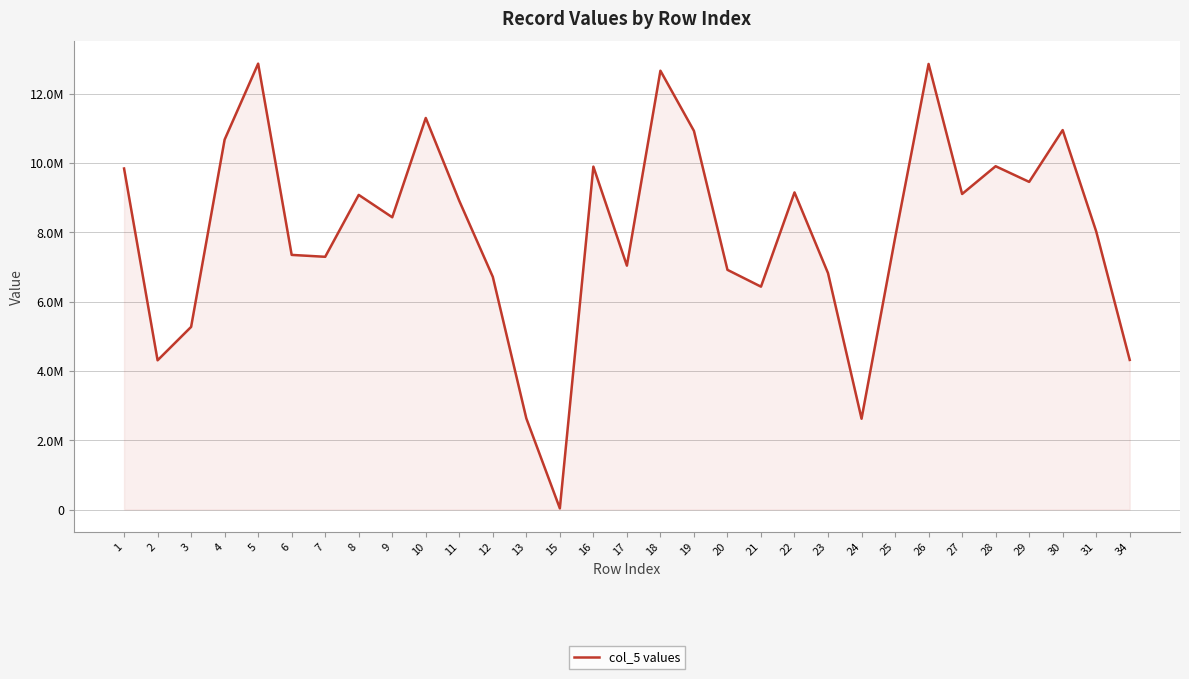

What is the greatest value displayed?

12873339